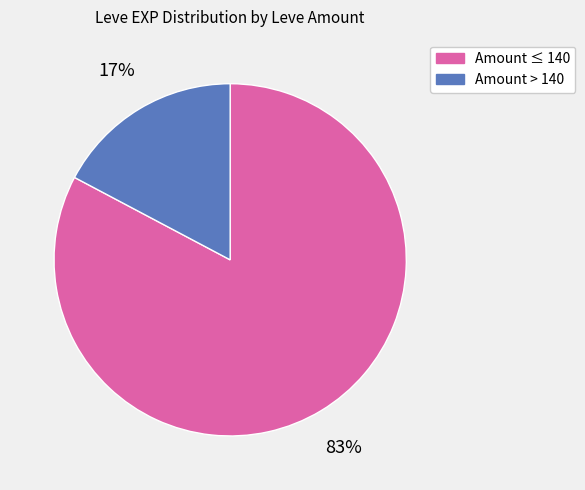

Combined, do Amount > 140 and Amount ≤ 140 account for over 50%?

Yes